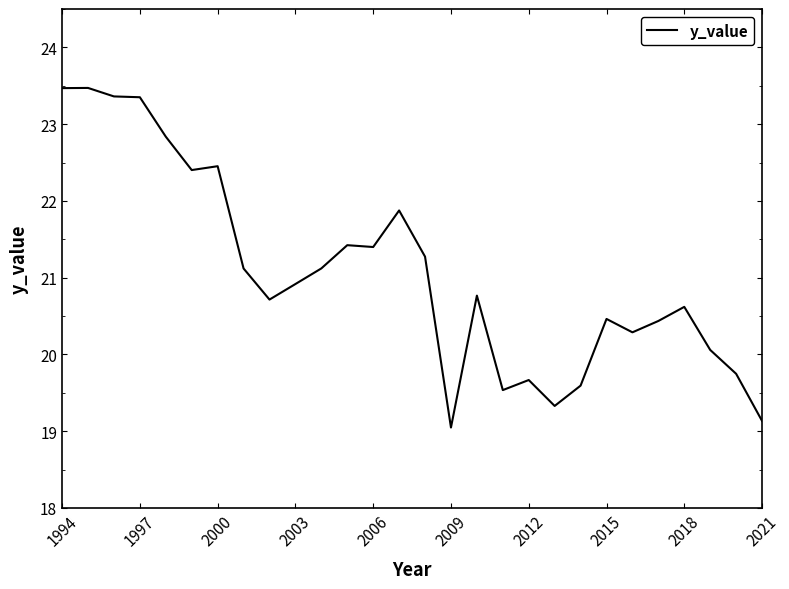

What is the minimum value shown in the chart?

19.0